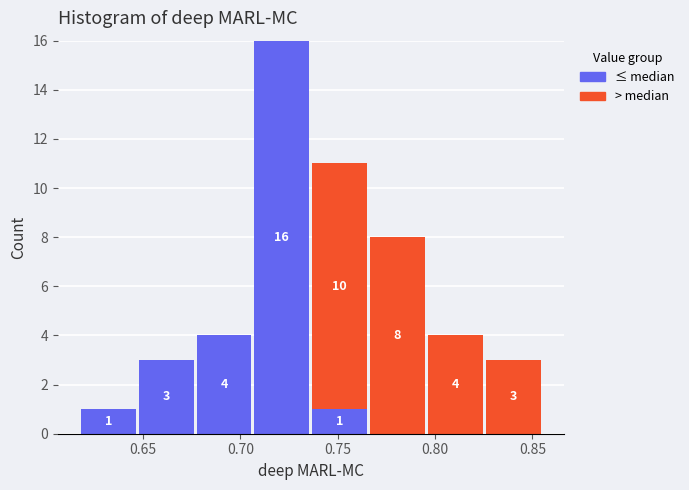

Which range on the x-axis has the tallest stacked bar (by total height)?

0.705 to 0.735